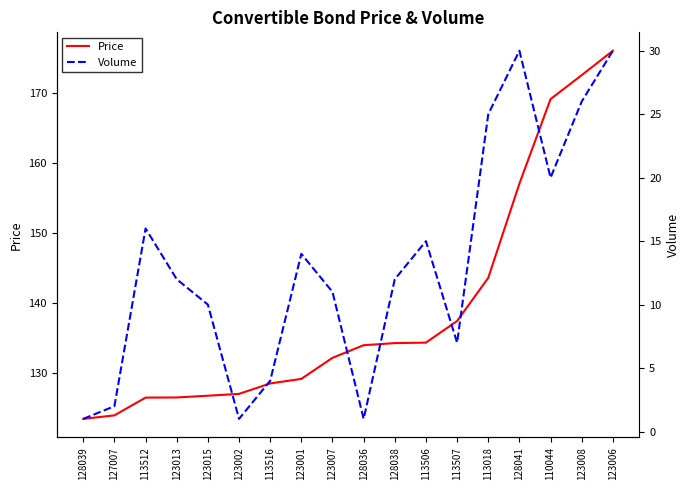

What is the difference between the Volume values at 113506 and 123001?

1.0